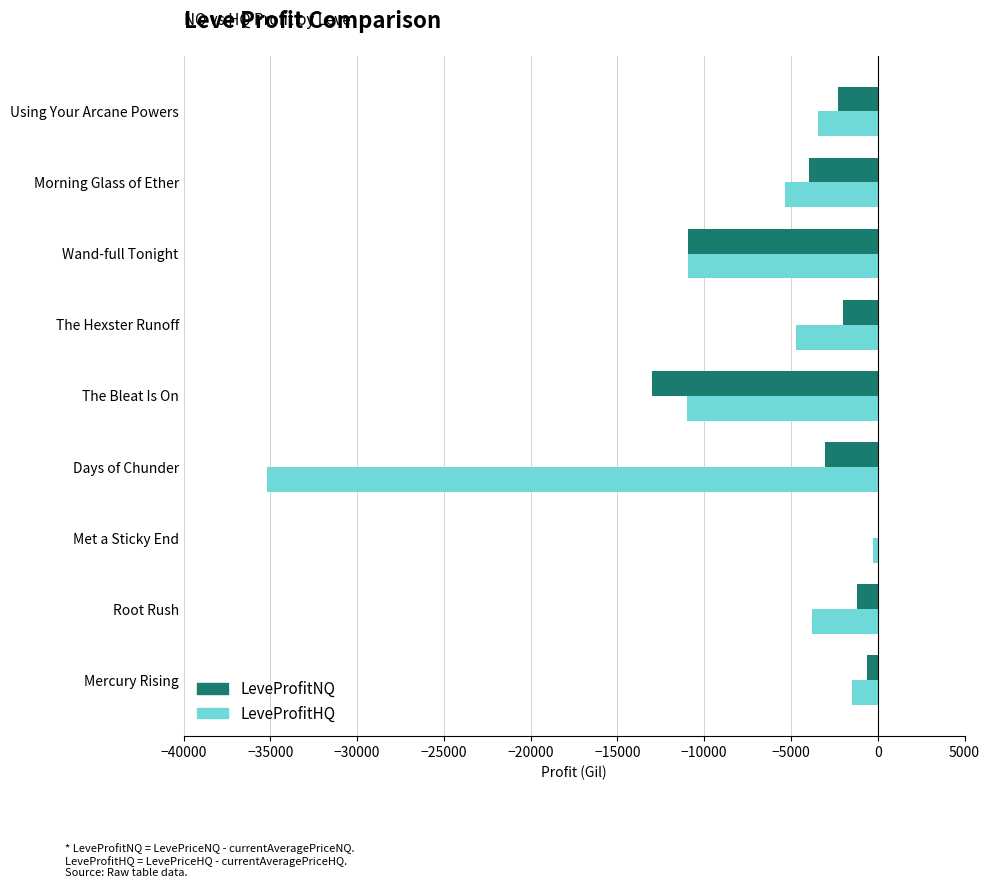

Which series has the largest total across all categories?

LeveProfitNQ